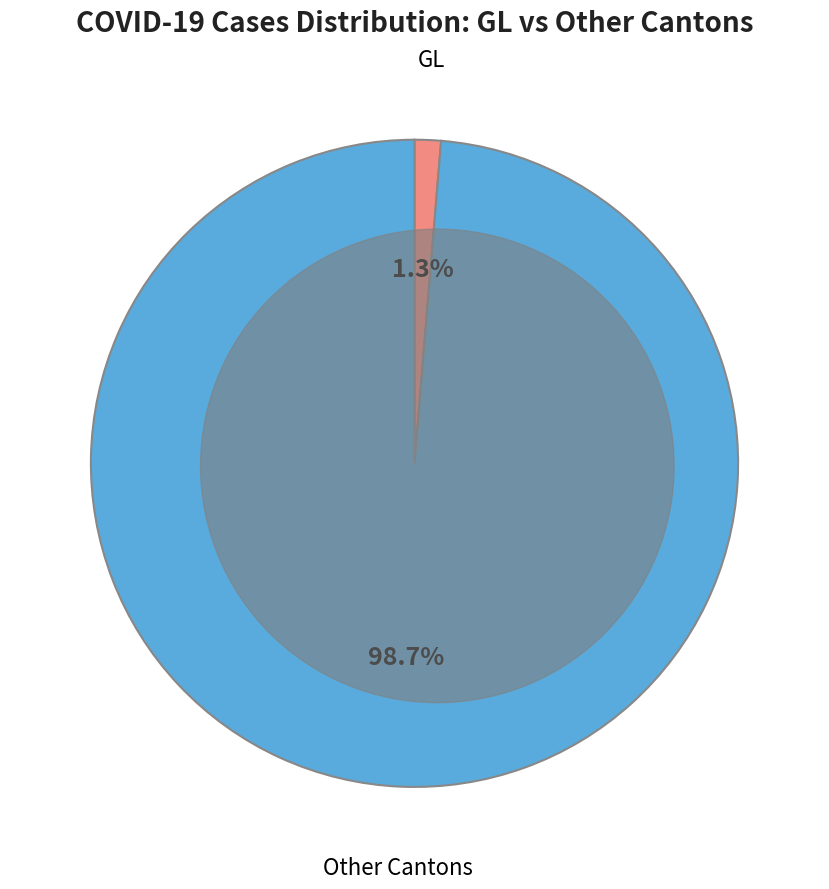

Does any single category account for the majority?

Yes